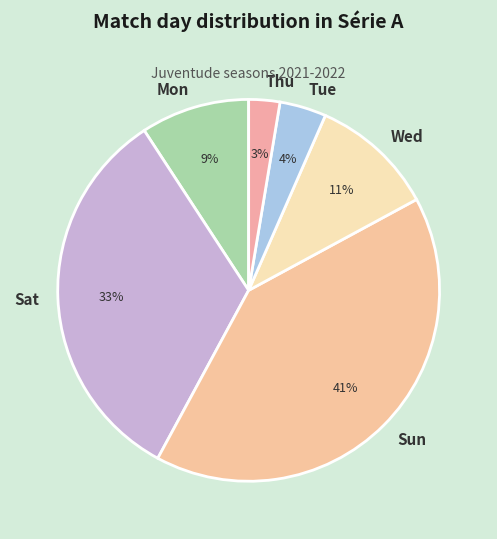

Do Sun and Sat together represent more than half of the pie?

Yes